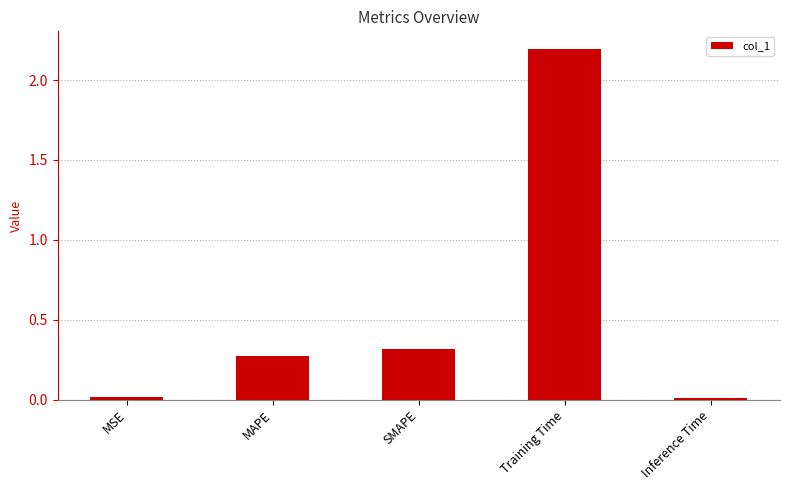

The value at Training Time is 1.1. True or false?

False